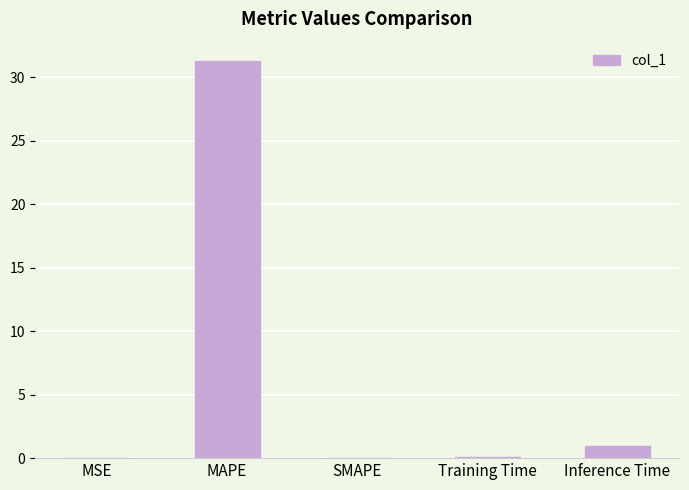

The value at MAPE is 55.0. True or false?

False